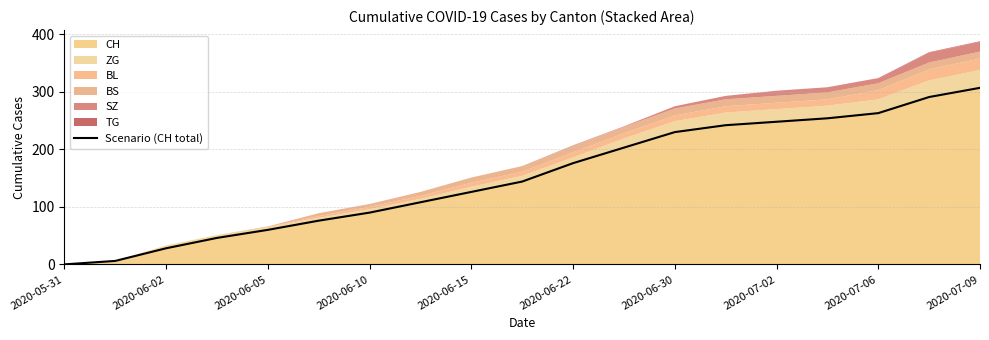

How many lines are shown in the chart?

1